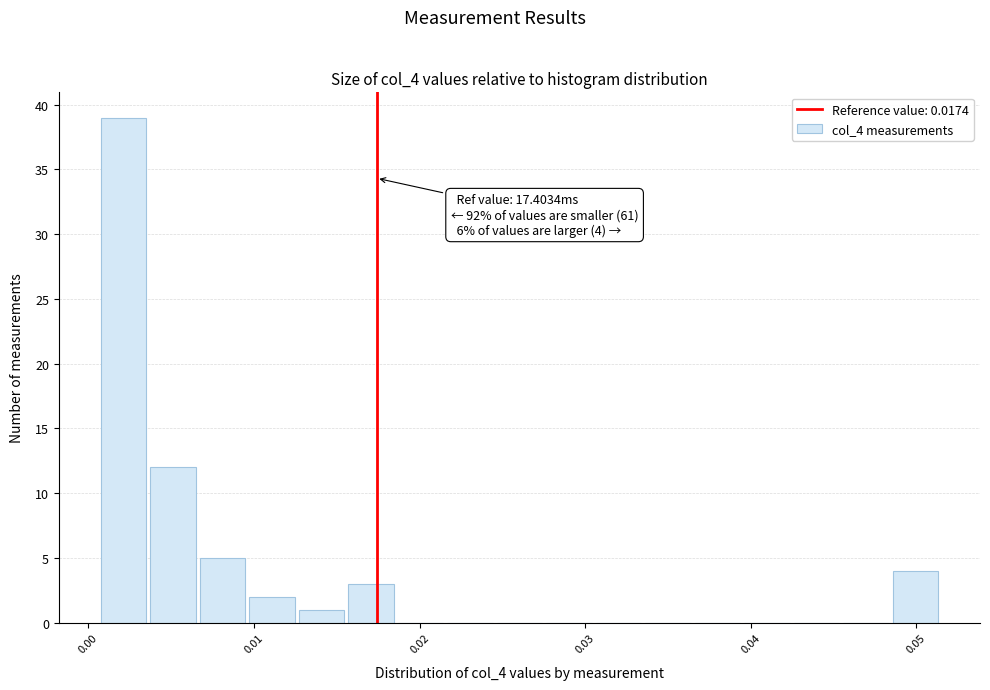

Read against the x-axis, roughly where is the centre of the tallest bar?

0.002